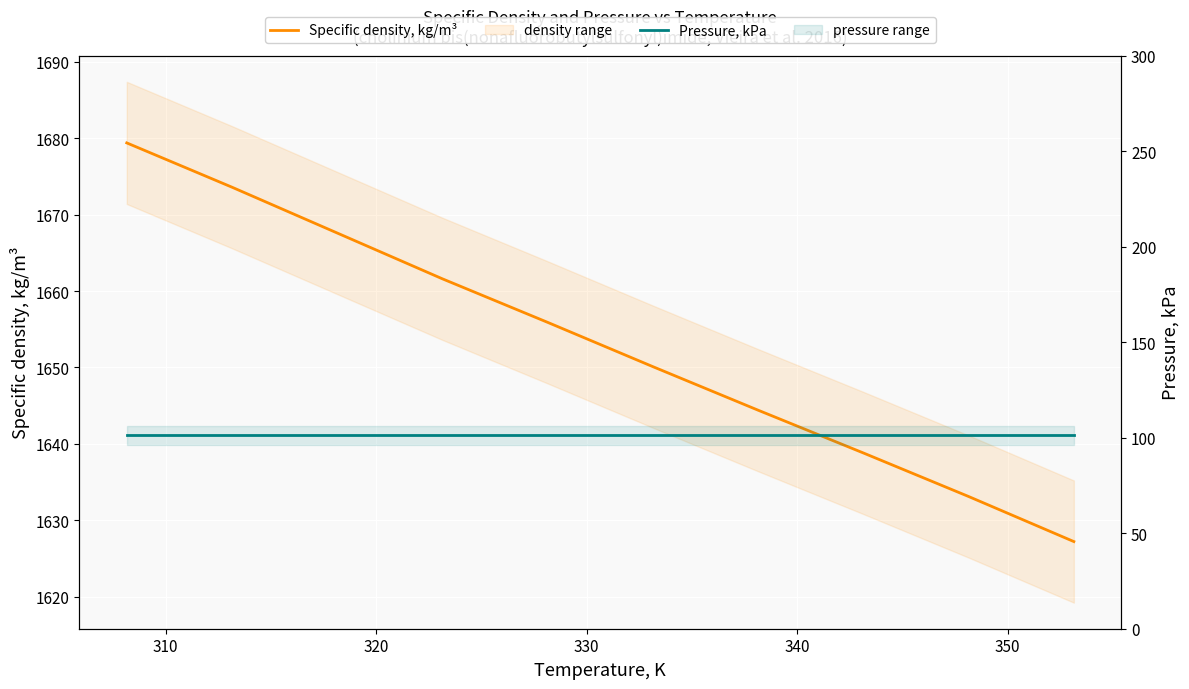

What is the label of the 2nd point from the left?

310